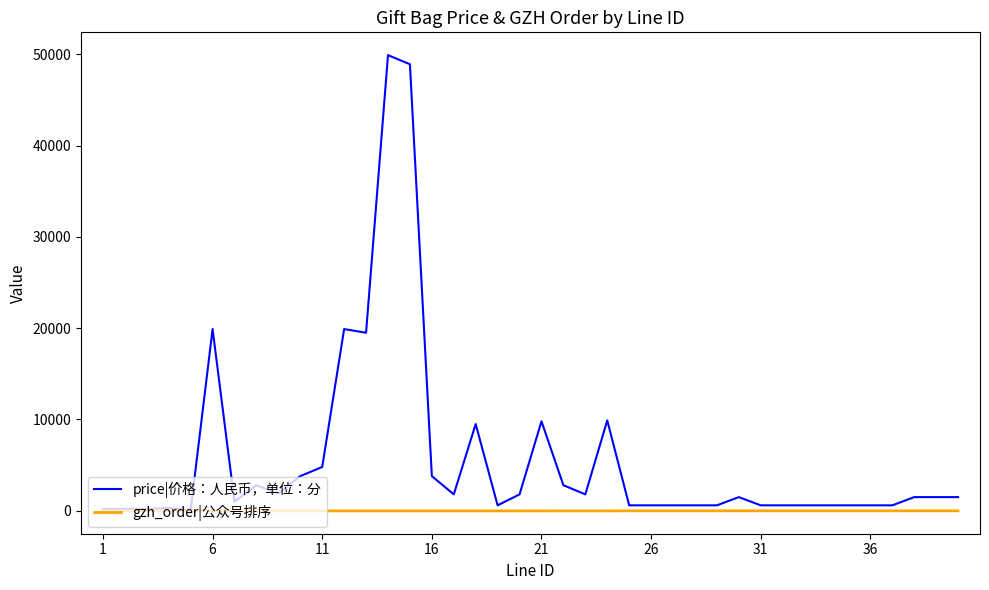

What is the highest value of the price|价格：人民币，单位：分 series?

49900